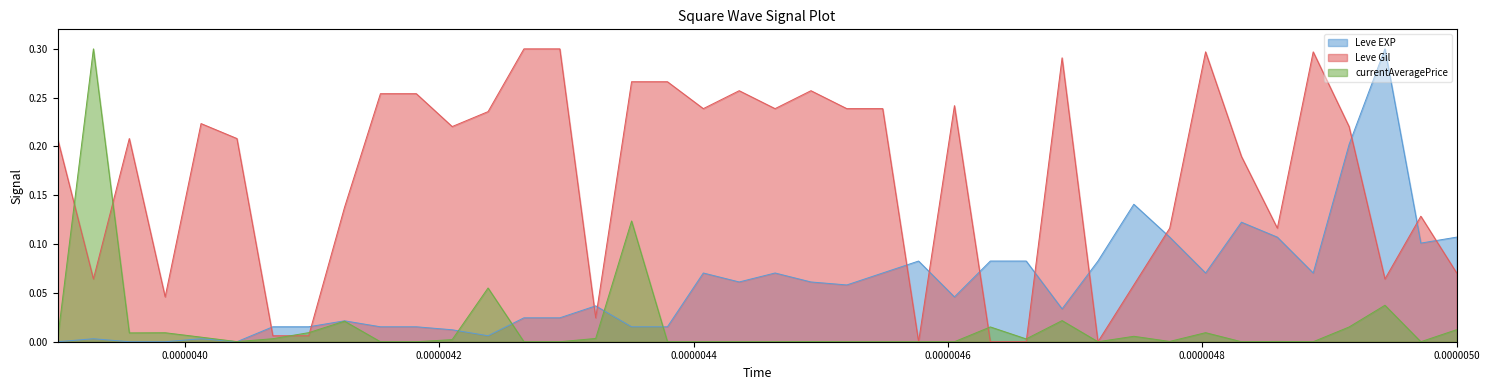

What is the label of the 3rd point from the left?

0.0000042